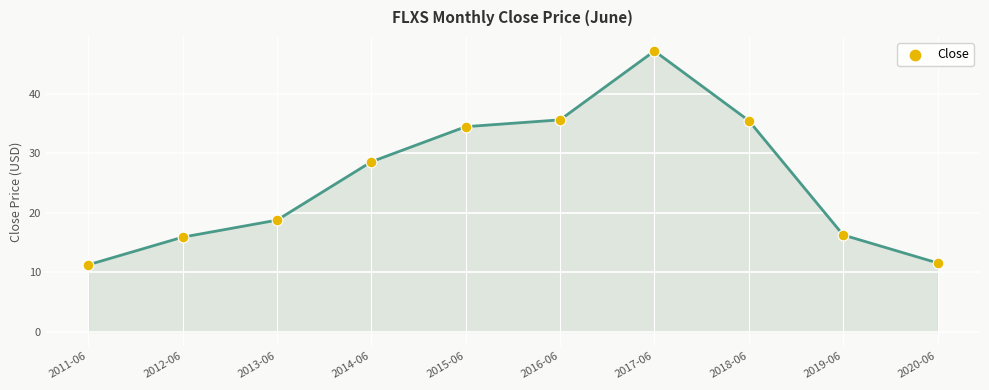

What is the average Y value?

25.5